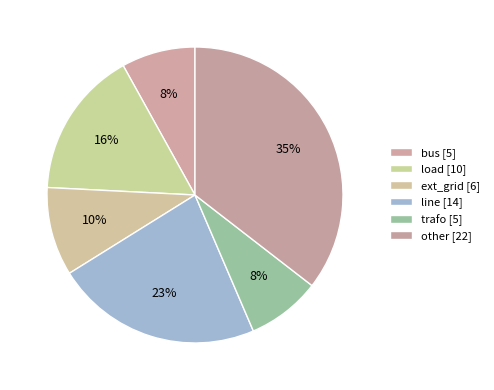

How many slices are in this pie chart?

6